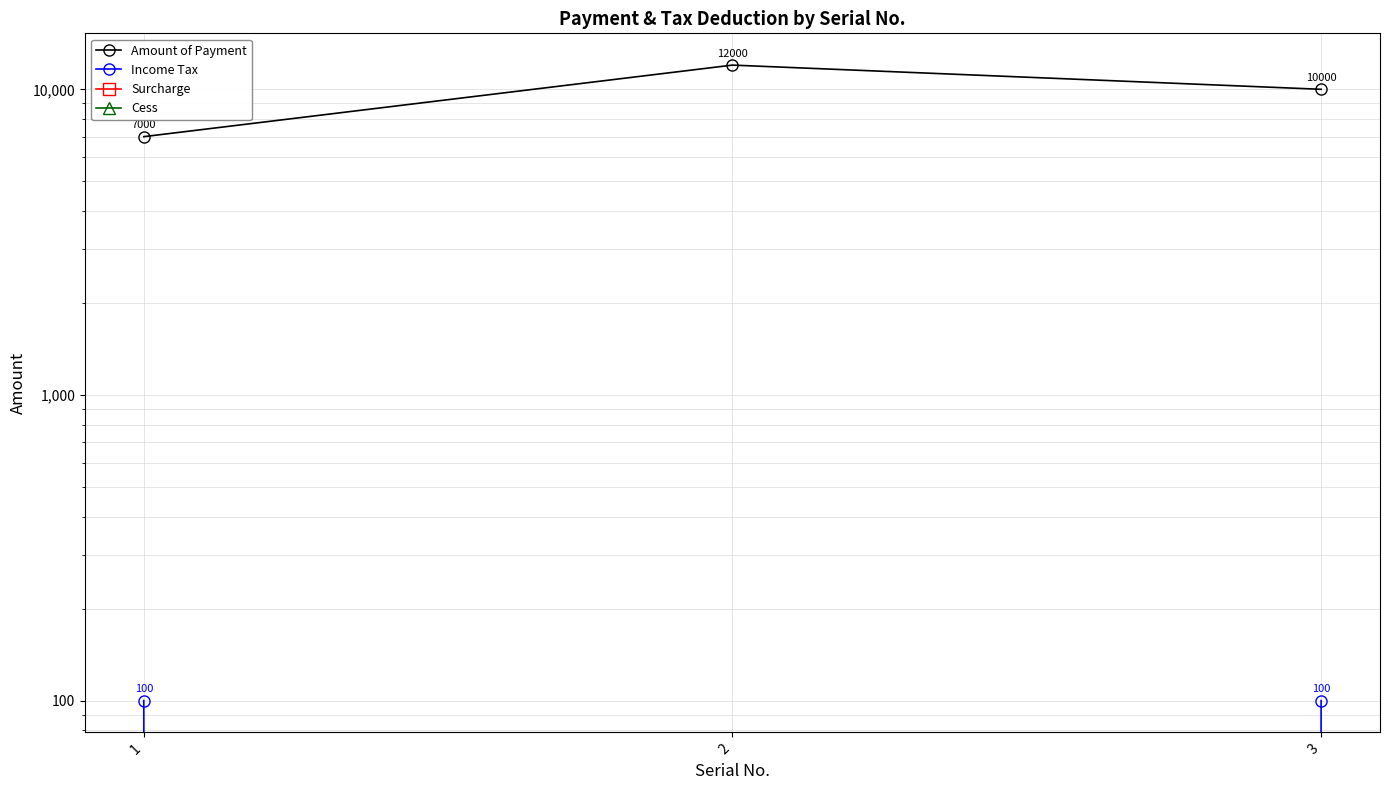

What is the difference between the highest and lowest values at 1?

7000